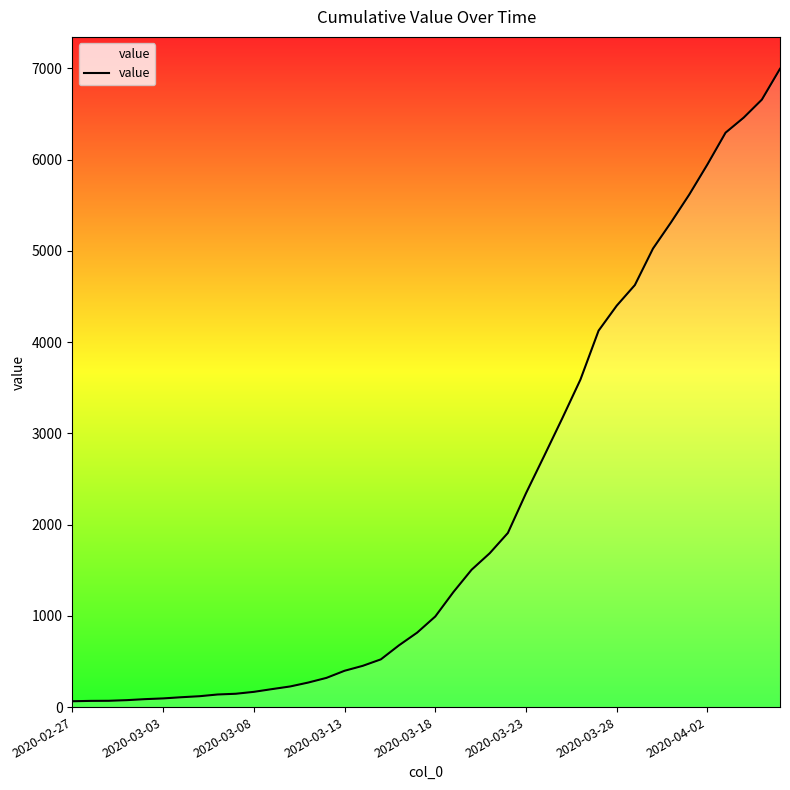

What is the difference between the maximum and minimum values?

6931